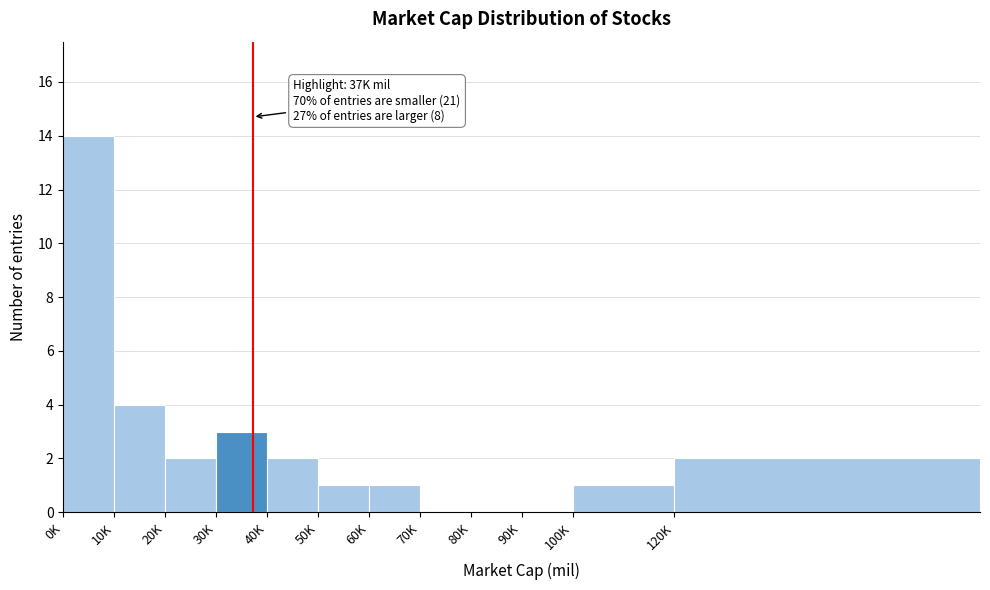

Reading left to right, extract all data points from this chart.

0K=14	10K=4	20K=2	30K=3	40K=2	50K=1	60K=1	70K=0	80K=0	90K=0	100K=1	120K=2